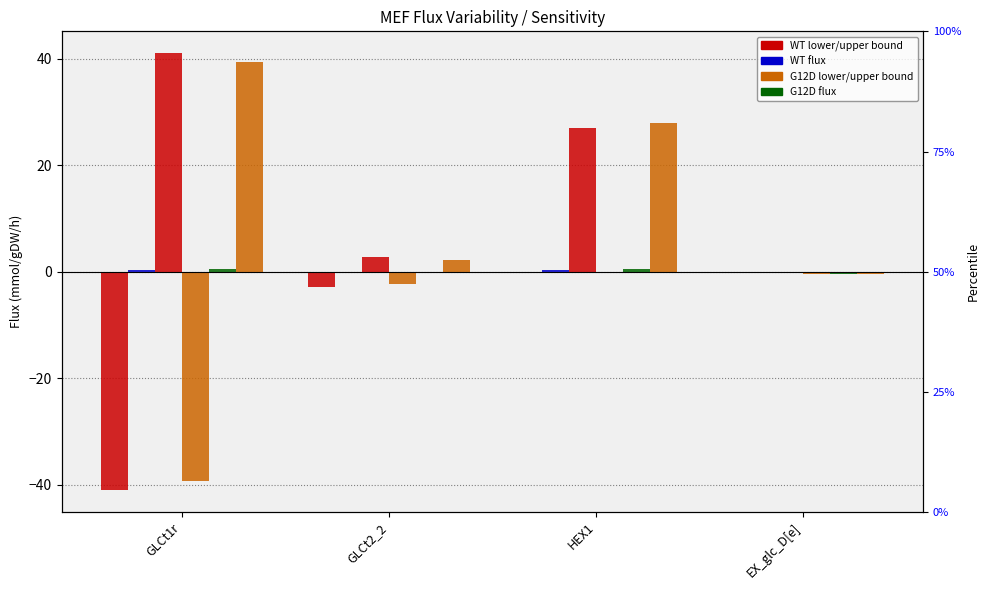

How many bars are there in each group?

6